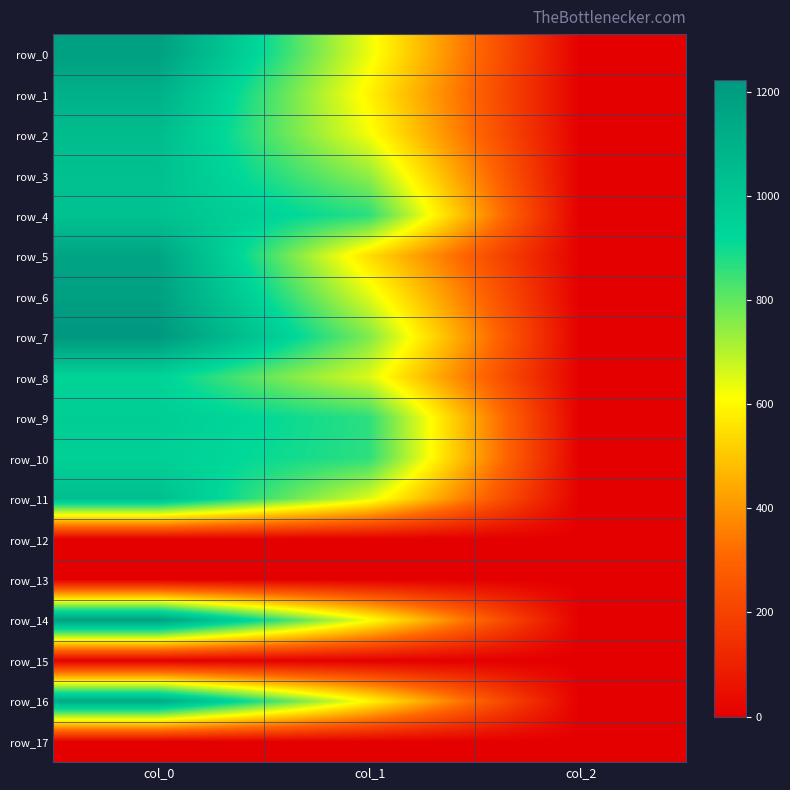

At which category is the sum across all series the highest?

col_0